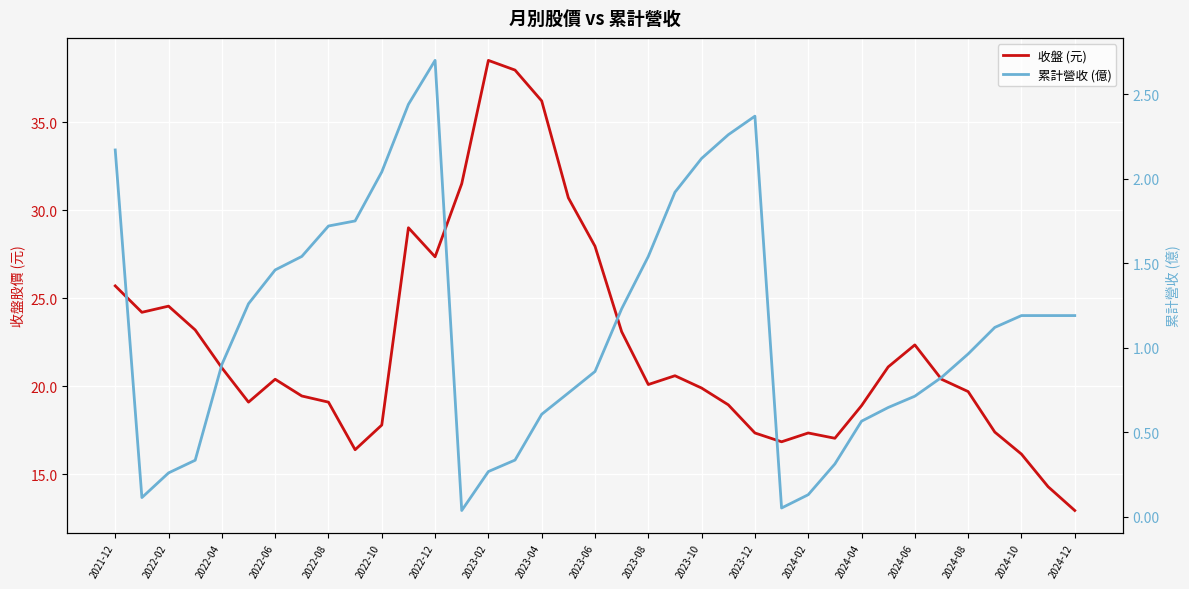

True or false: 累計營收 (億) and 收盤 (元) intersect in this chart.

False